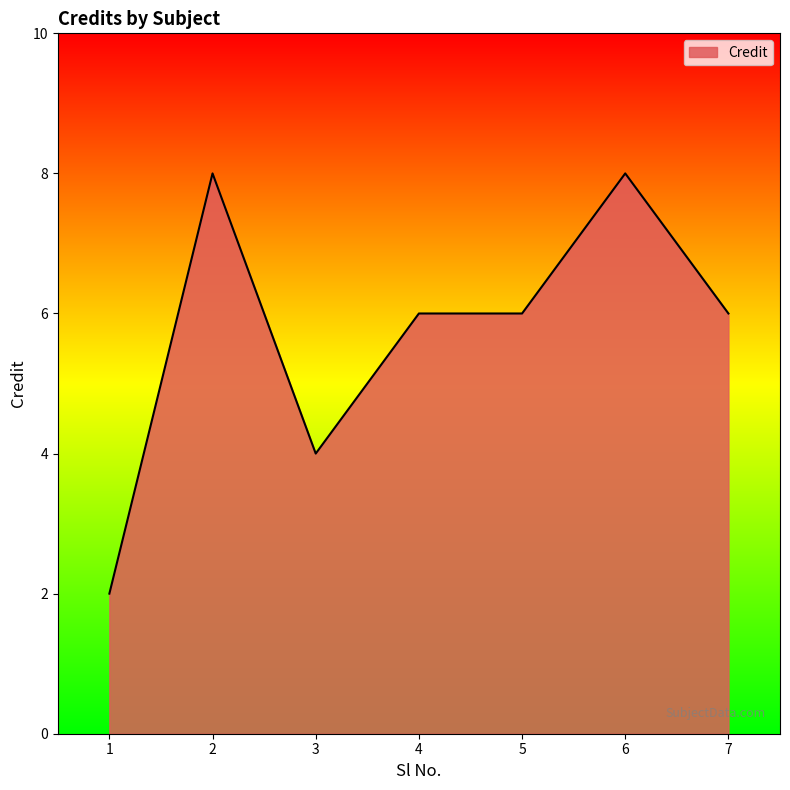

Reading right to left, extract all data points from this chart.

7=6	6=8	5=6	4=6	3=4	2=8	1=2